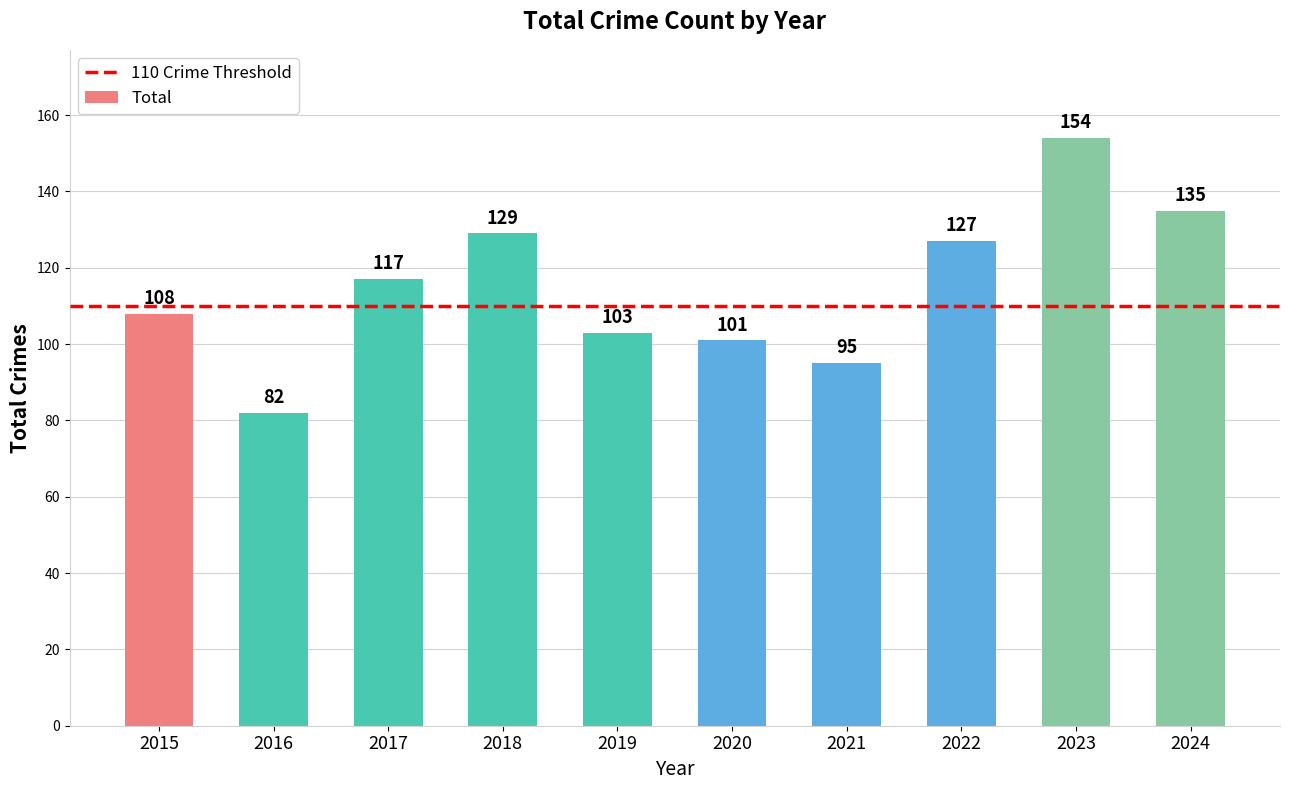

What is the value of the 4th bar from the left?

129